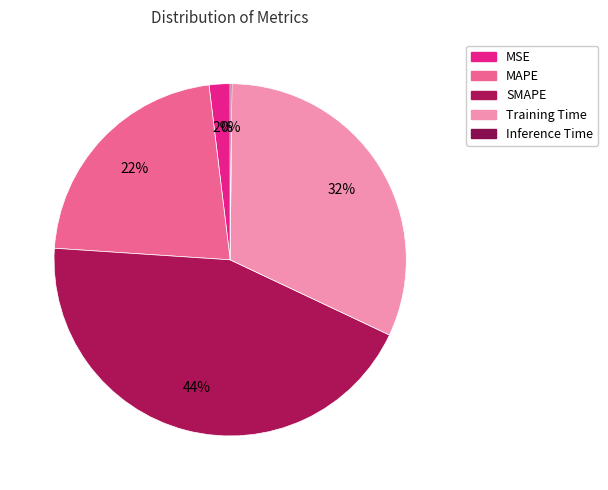

What is the change in value from MSE to MAPE?

+0.9